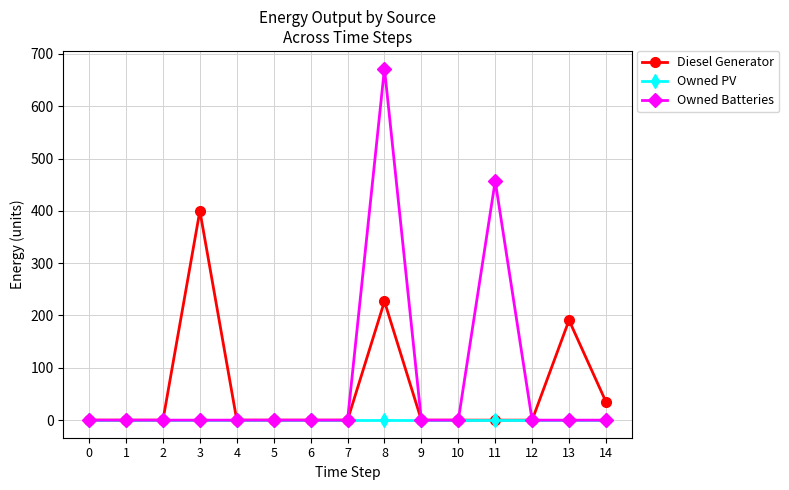

The value of Diesel Generator at 12 is -239. True or false?

False